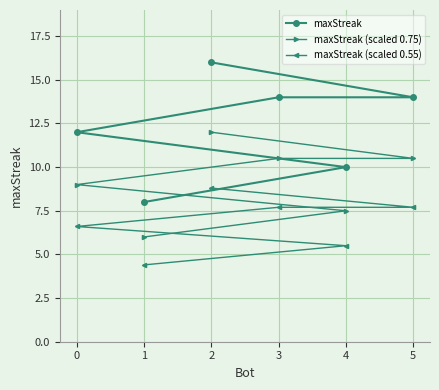

Which series has the largest range (max minus min)?

maxStreak